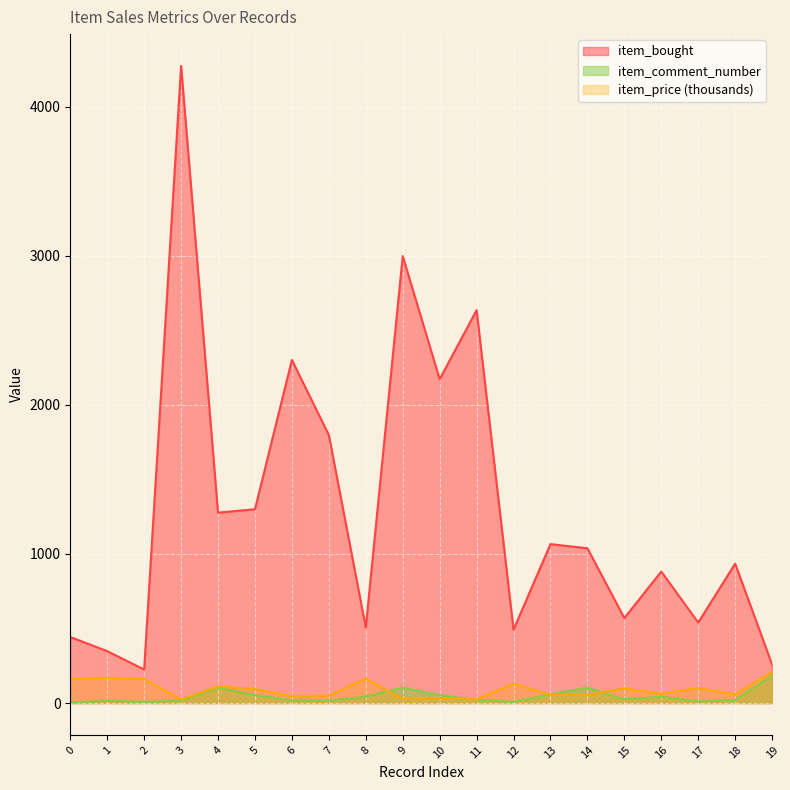

Reading right to left, transcribe all the data shown in this chart.

item_bought: 258	935	540	882	570	1038	1066	492	2635	2172	2998	506	1798	2301	1300	1277	4273	225	348	443
item_price: 209	58	101	62	99	56	55	130	25	34	27	165	50	47	94	111	25	161	169	164
item_comment_number: 184	21	11	43	25	104	57	8	23	53	104	43	16	19	53	104	16	8	17	2